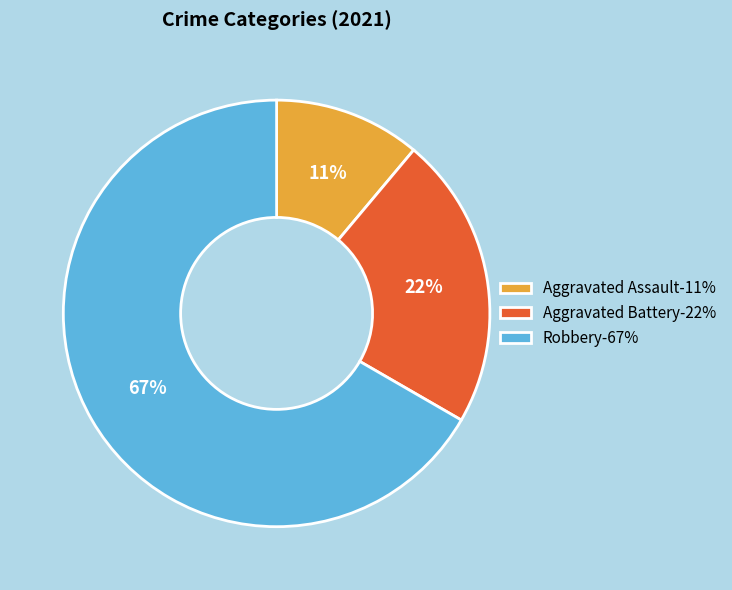

Rank the categories by value from lowest to highest.

Aggravated Assault-11%, Aggravated Battery-22%, Robbery-67%